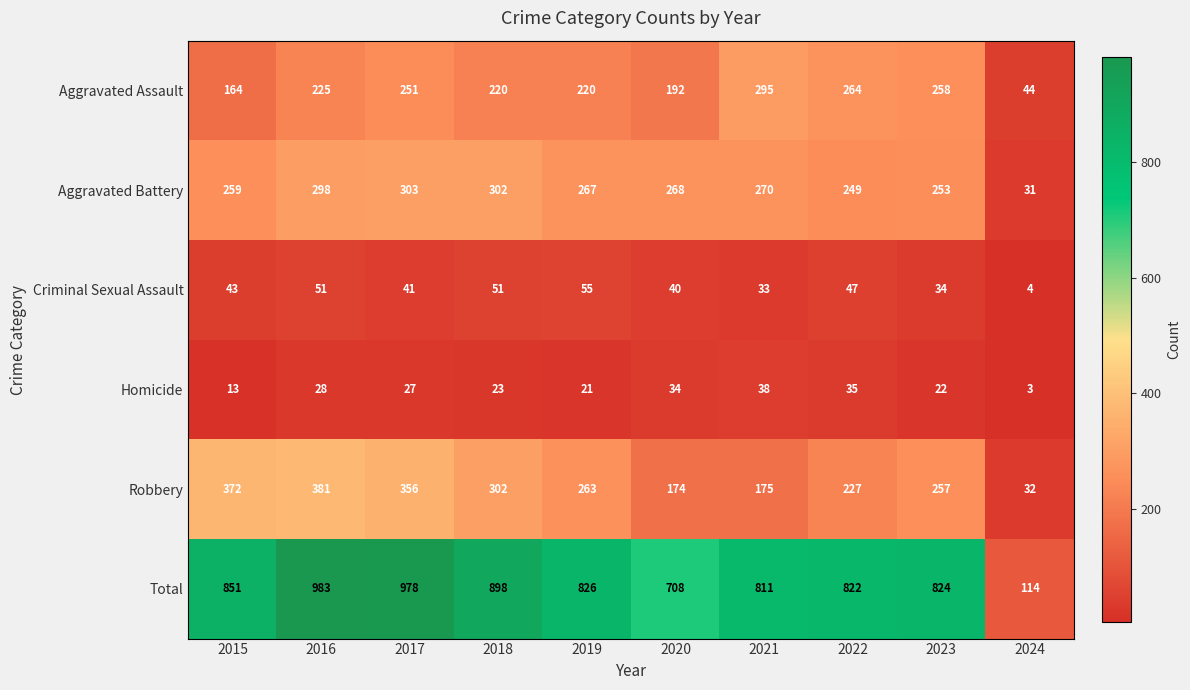

What is the difference between the maximum and minimum values in the Aggravated Battery series?

272